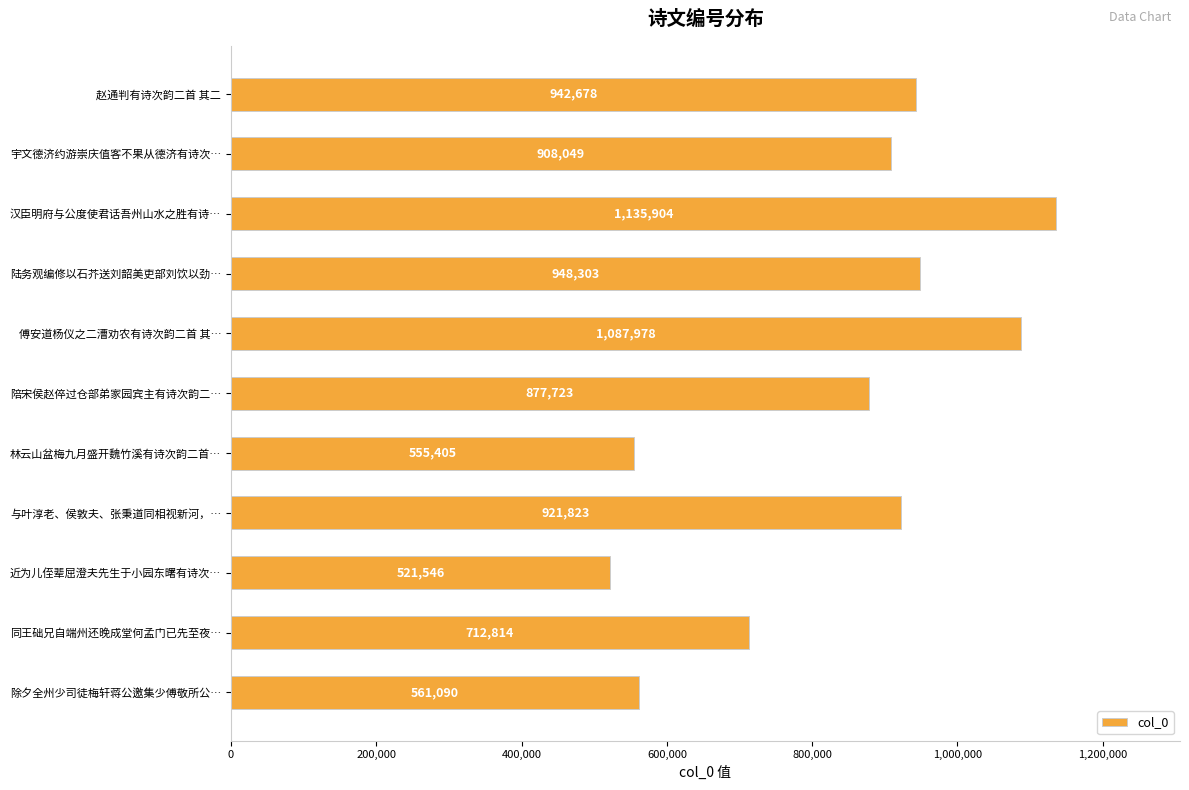

What is the smallest value displayed?

521546